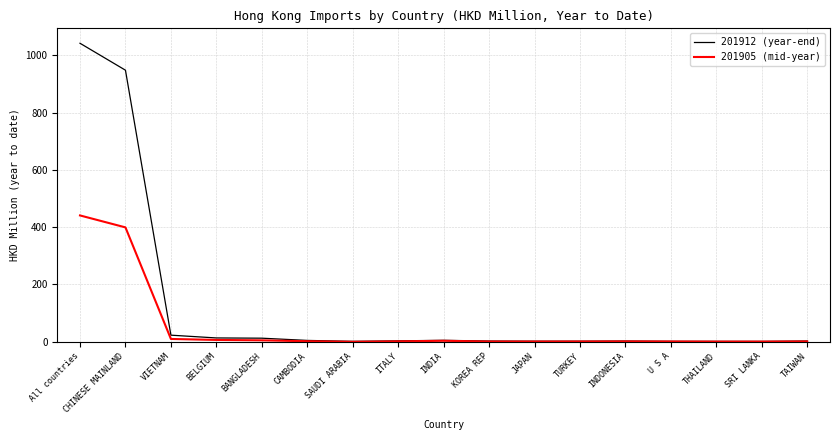

Which series has the largest total across all categories?

201912 (year-end)